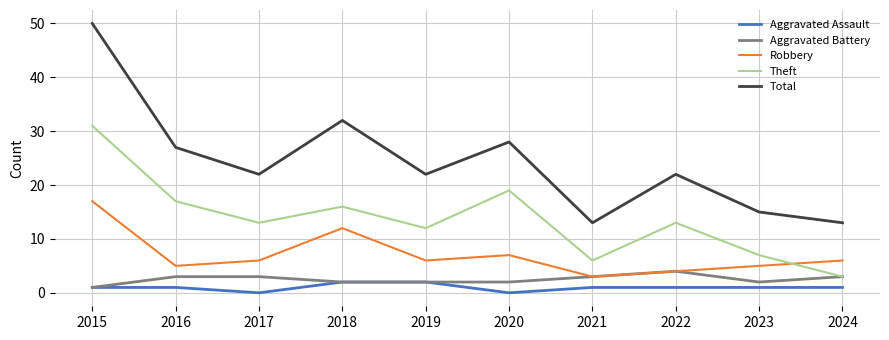

What is the maximum value shown in the chart?

50